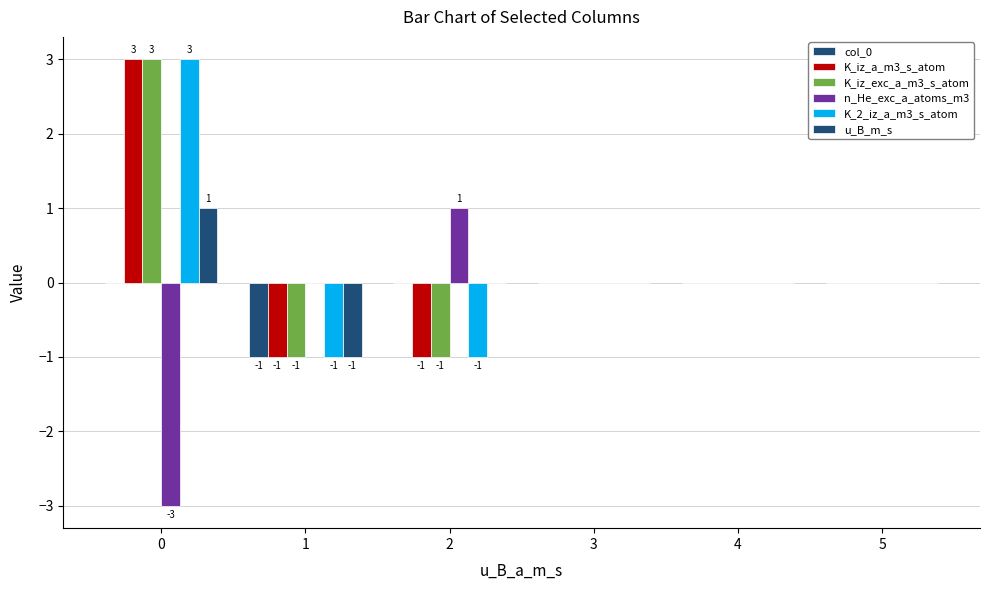

Are the bars horizontal?

No